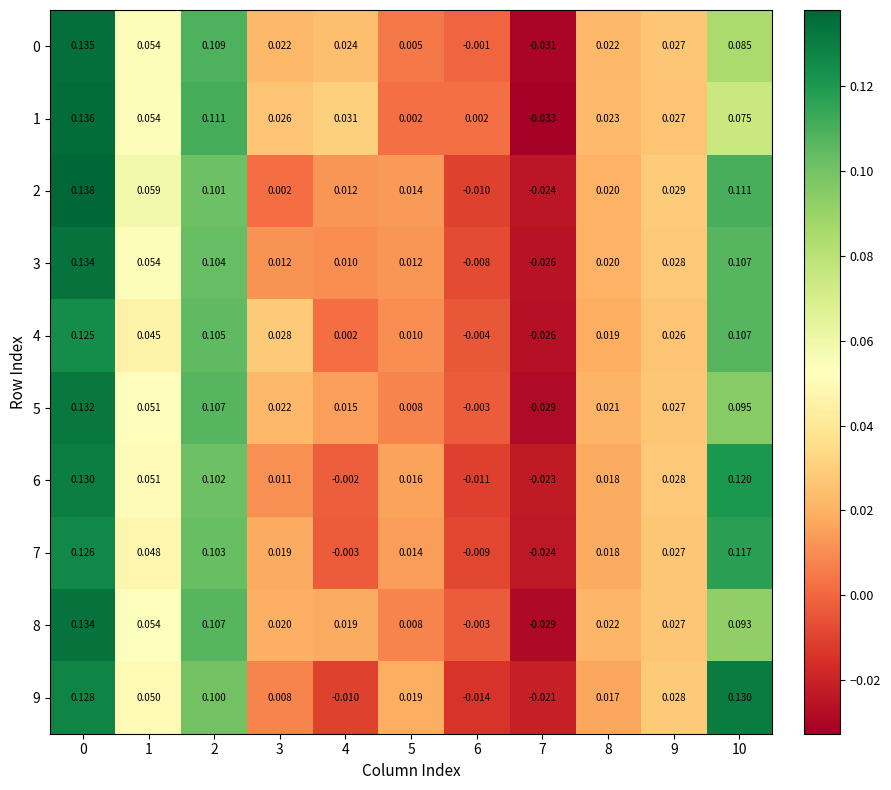

Is the value of 6 at 7 greater than the value of 0 at 5?

No